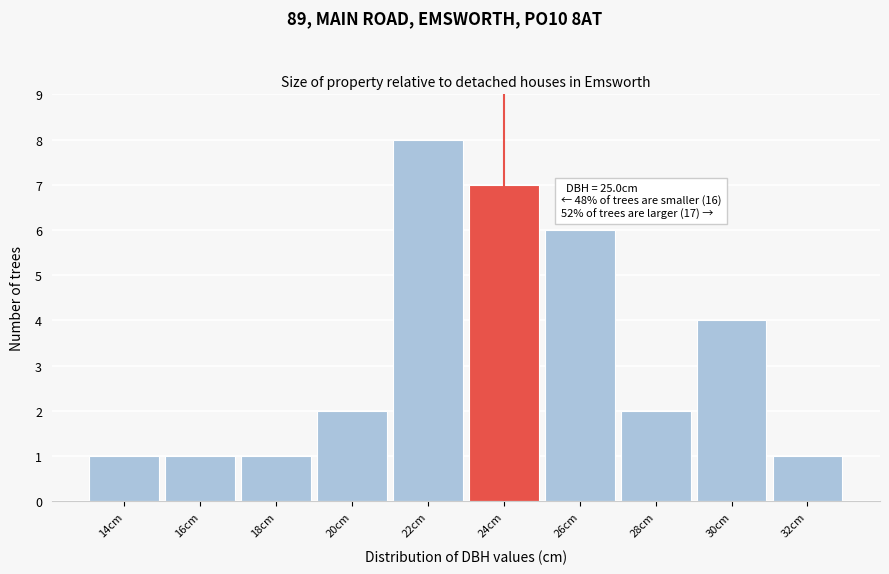

Reading right to left, extract all data points from this chart.

1	4	2	6	7	8	2	1	1	1